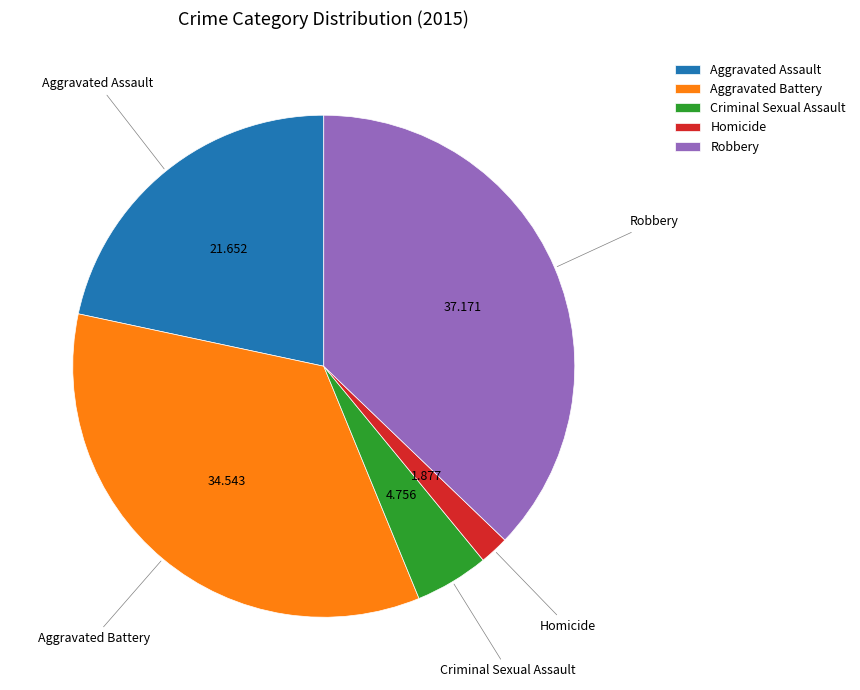

How many segments does this pie chart have?

5